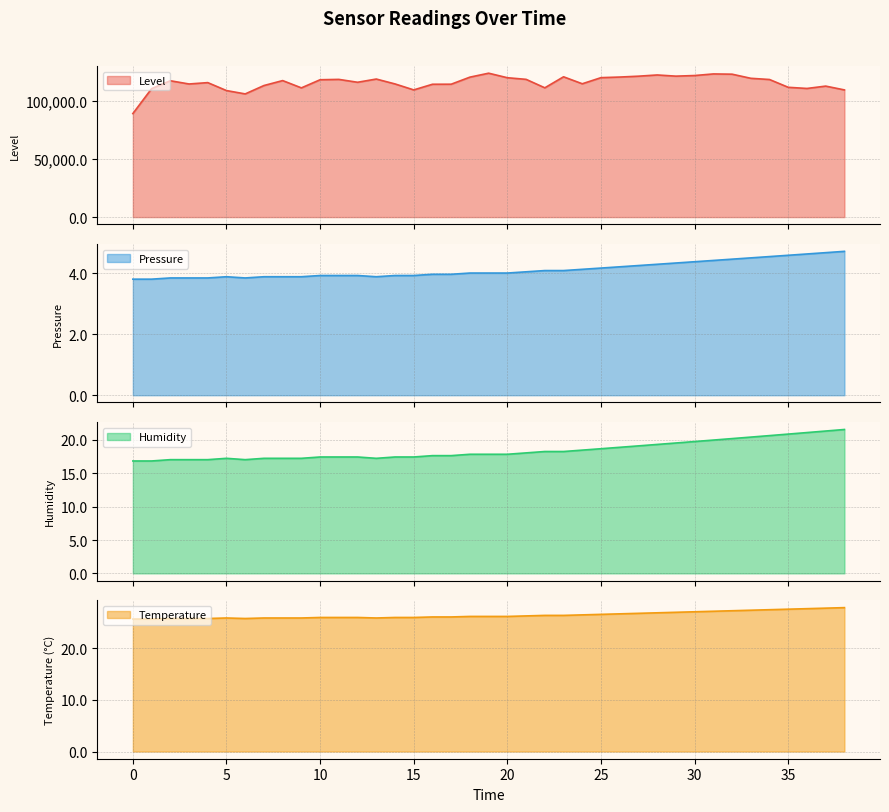

How many data points does each series have?

39